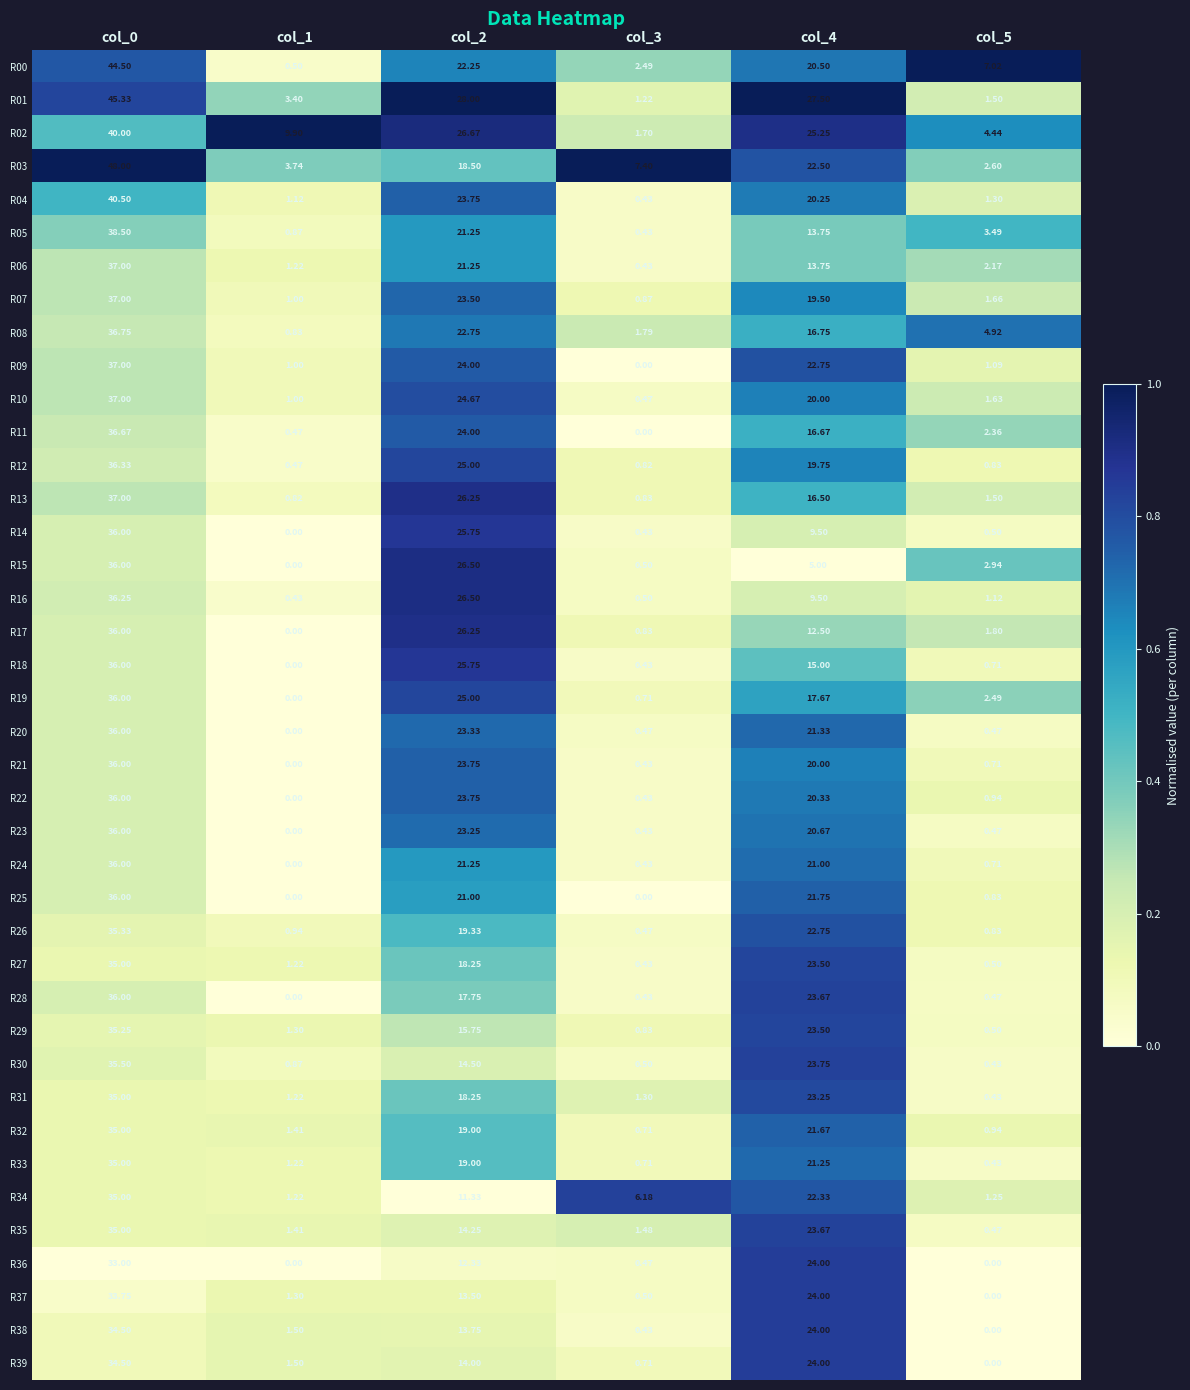

Is the value of R21 at col_5 greater than the value of R12 at col_0?

No